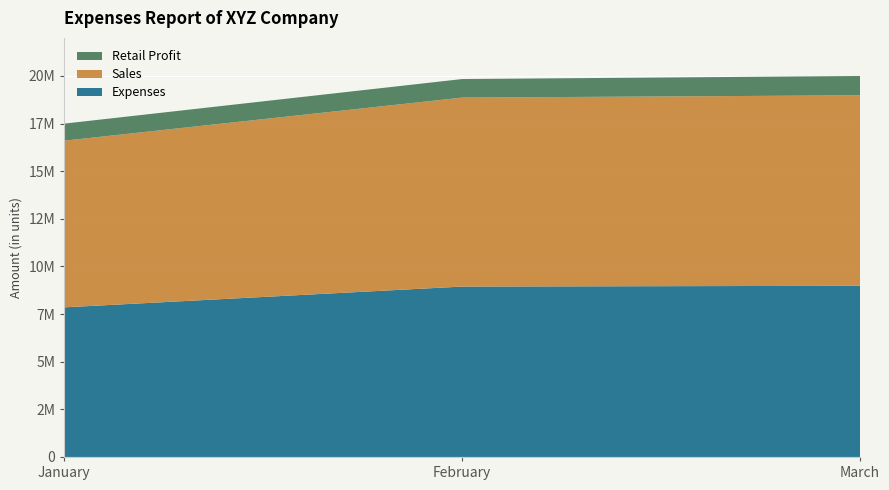

Reading left to right, list all the values displayed in this chart.

Expenses: January=7854500	February=8945300	March=8985700
Sales: January=8750000	February=9920000	March=10000000
Retail Profit: January=895500	February=974700	March=1014300